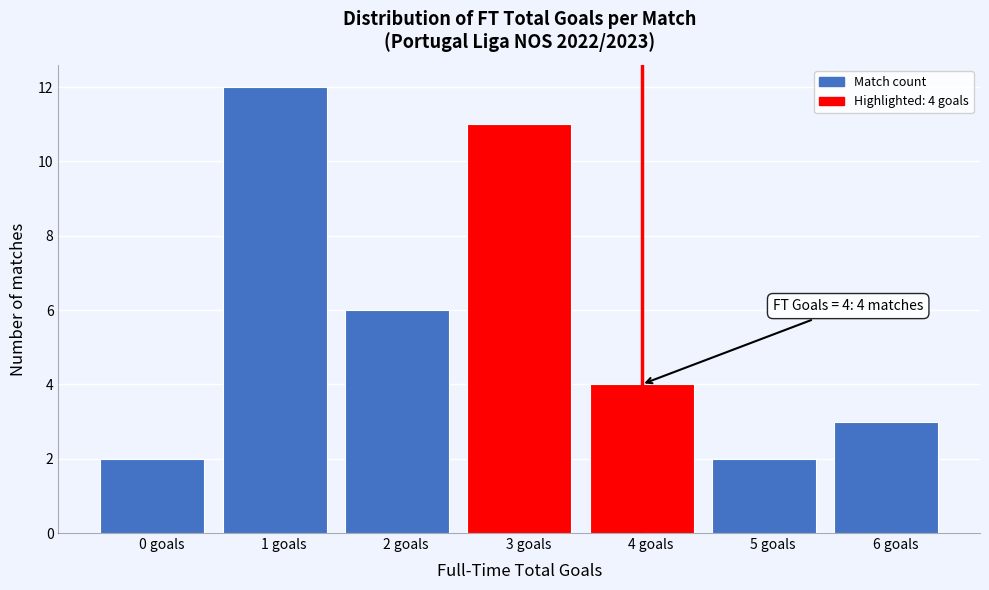

Reading left to right, extract all data points from this chart.

0 goals=2	1 goals=12	2 goals=6	3 goals=11	4 goals=4	5 goals=2	6 goals=3